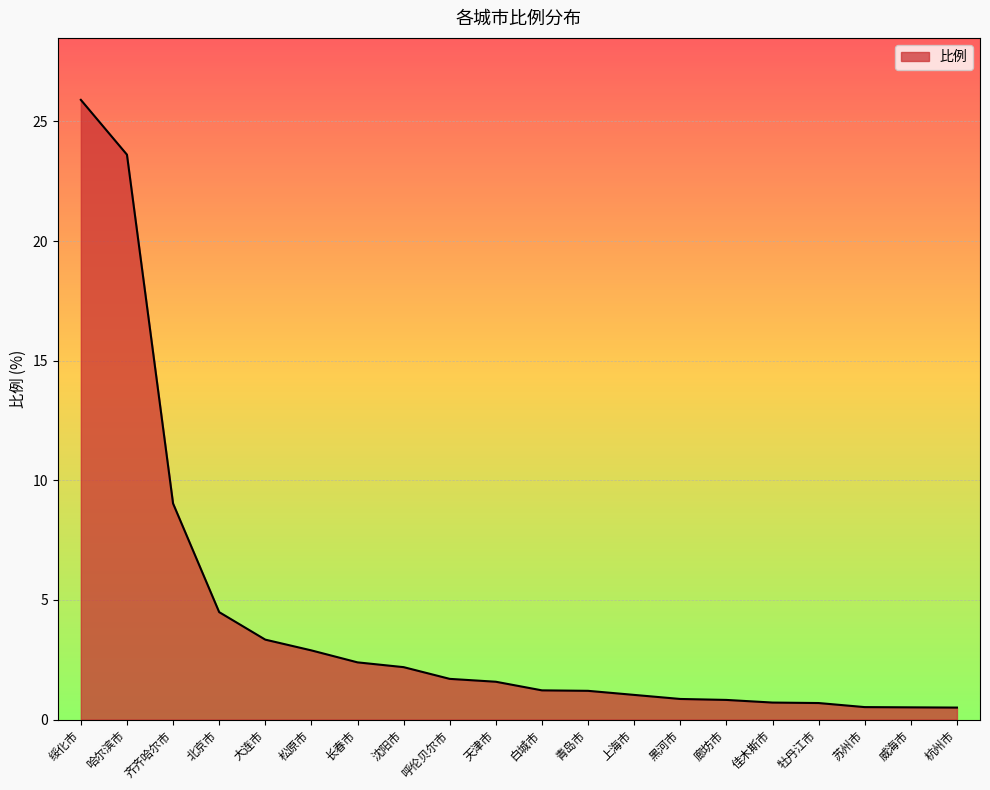

Which category has the highest value across all series?

绥化市